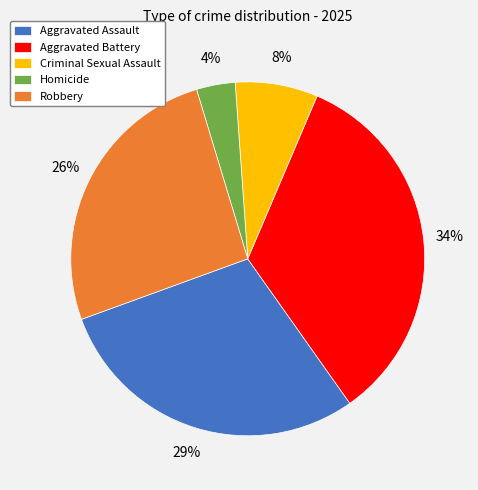

What percentage is the Aggravated Assault slice, to the nearest percent?

29%